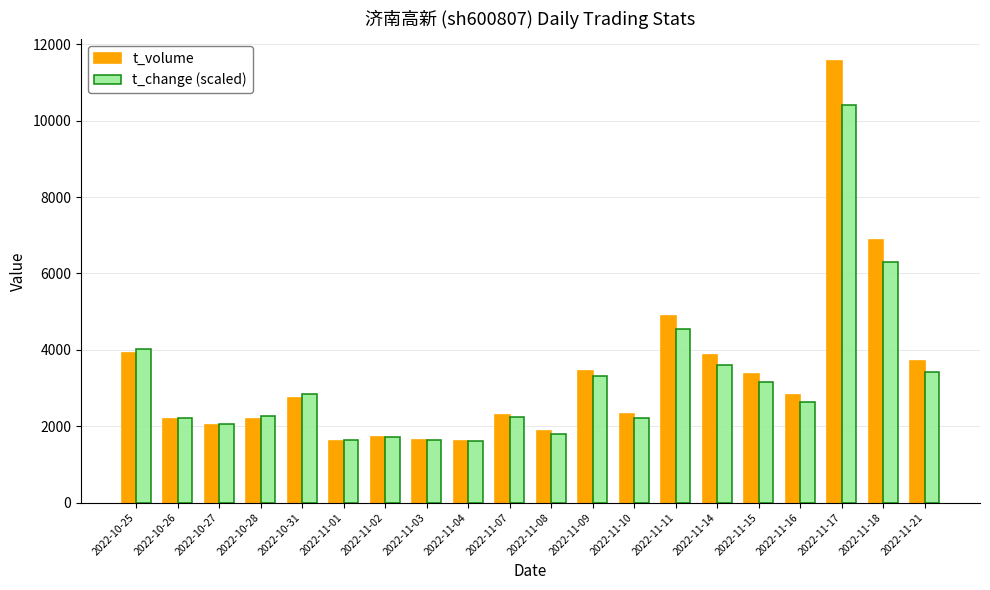

What are all the series names shown in the legend?

t_volume, t_change (scaled)